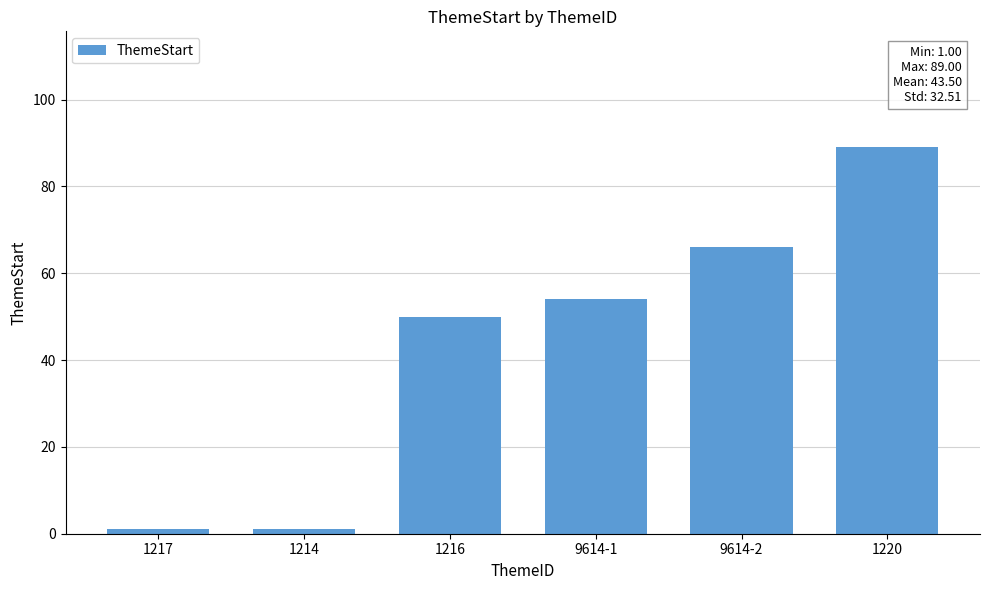

What is the maximum value shown in the chart?

89